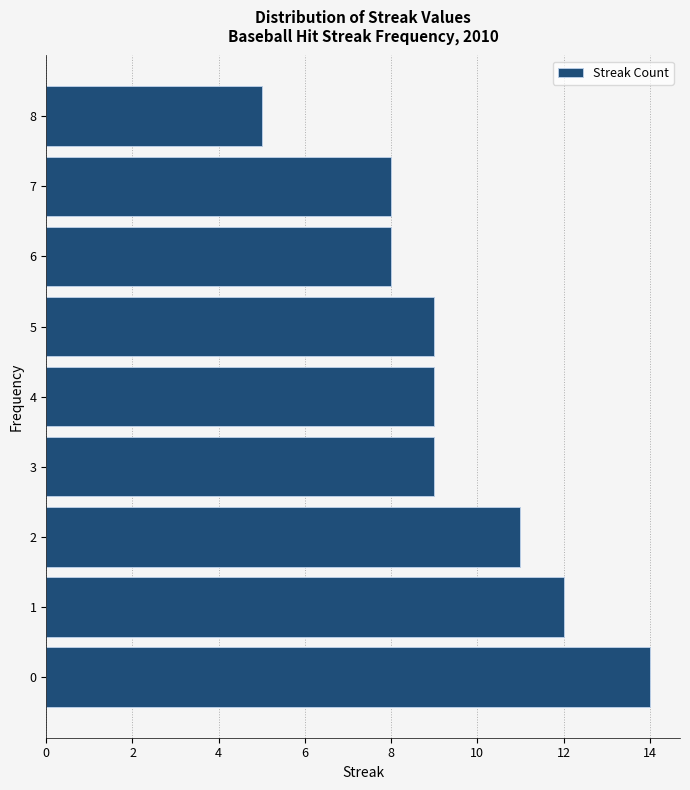

Reading bottom to top, extract all data points from this chart.

14	12	11	9	9	9	8	8	5